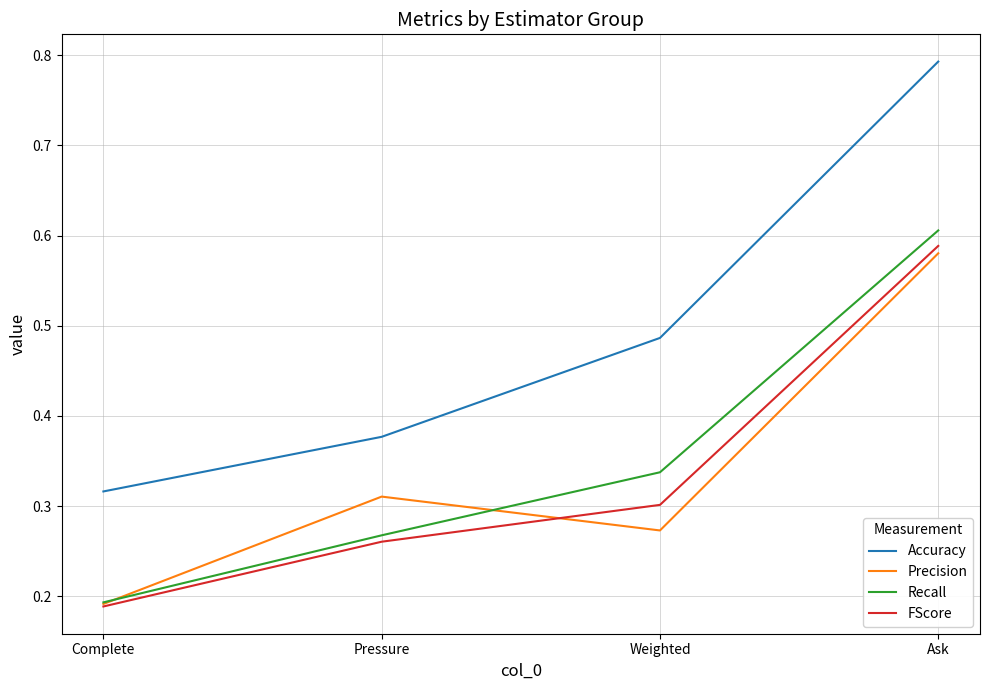

Which series has the largest range (max minus min)?

Accuracy